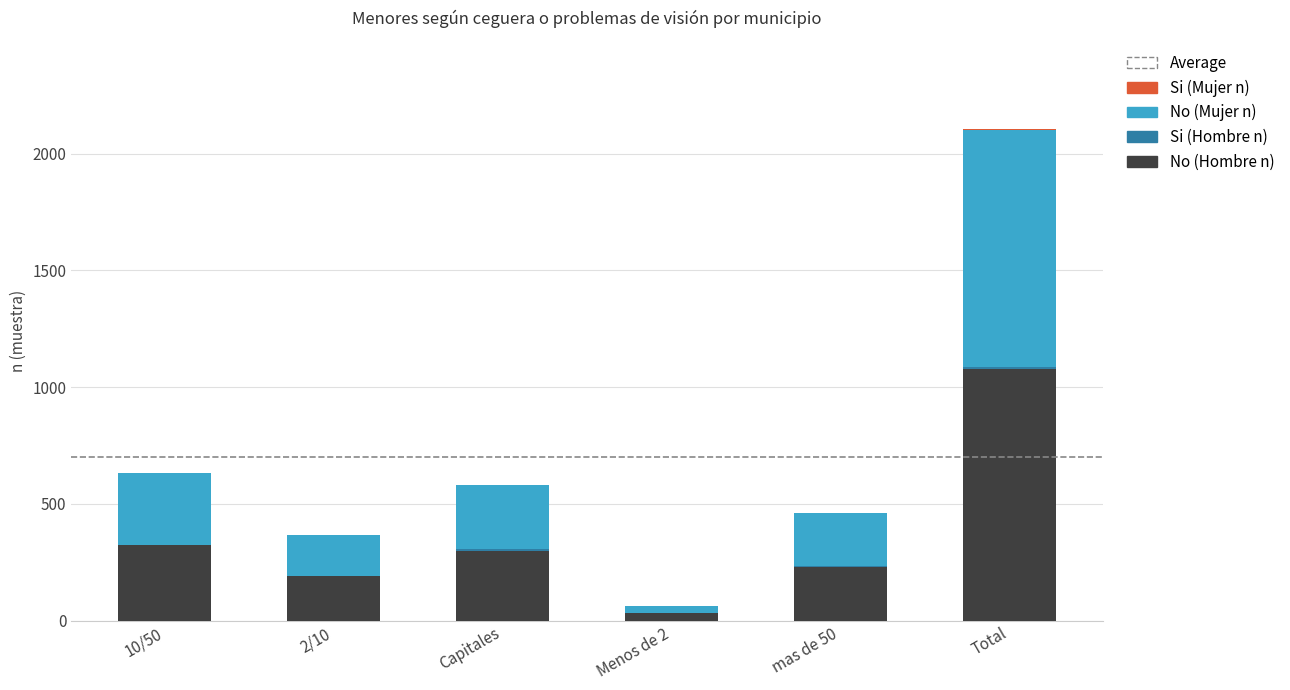

What is the maximum value for No (Hombre n)?

1078